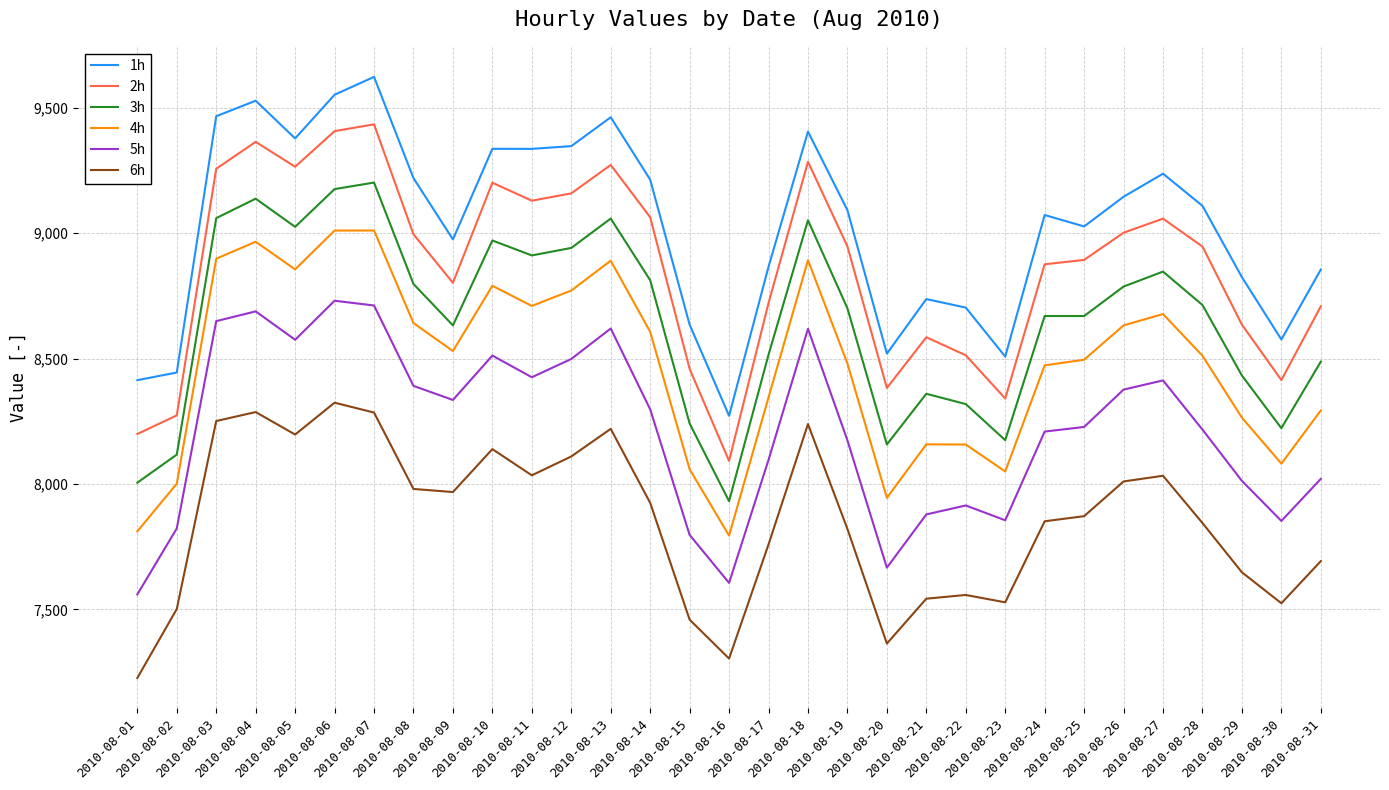

Is the value of 2h at 2010-08-29 greater than the value of 5h at 2010-08-27?

Yes